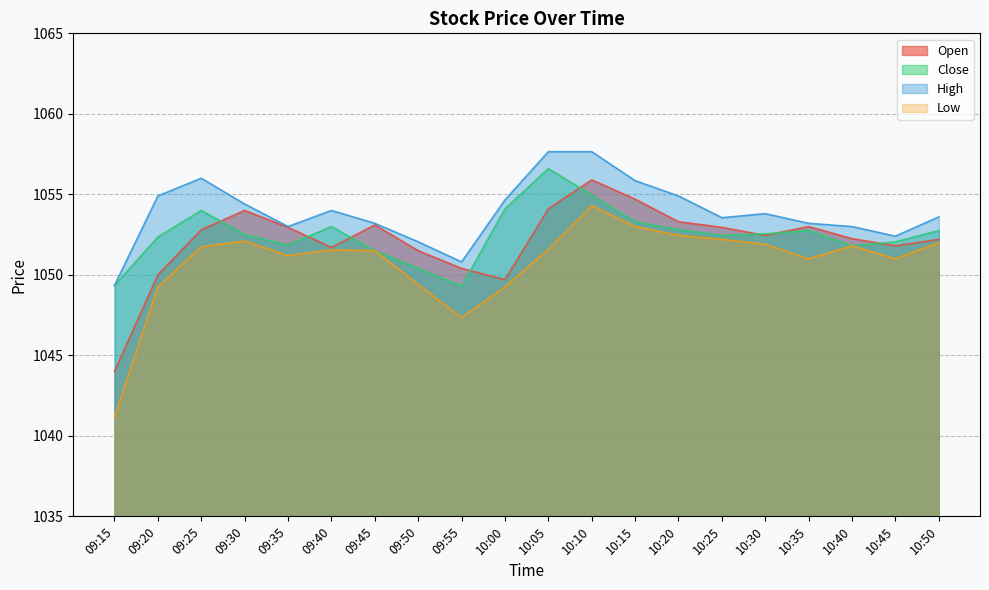

True or false: Open and High cross at least once.

False